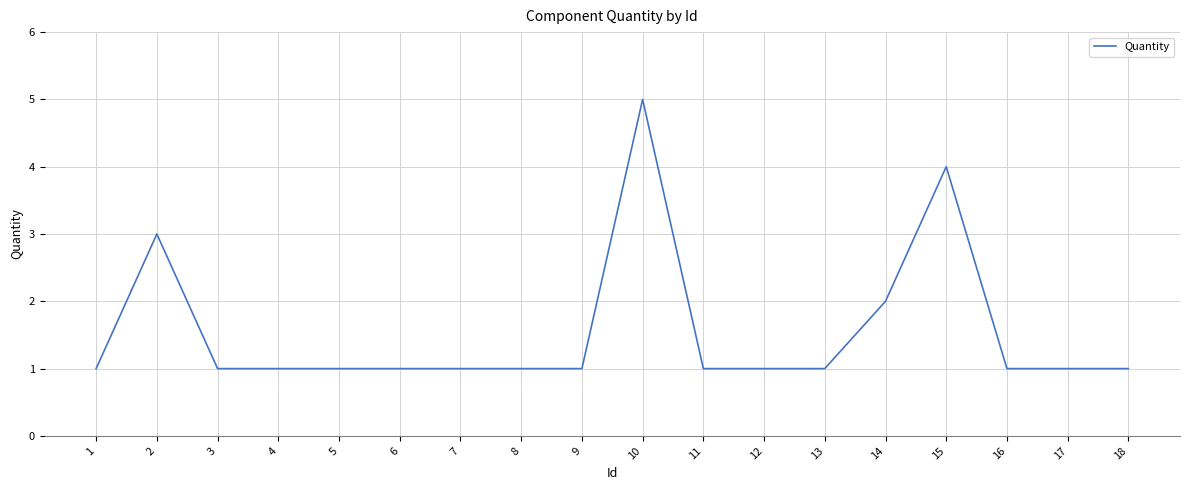

True or false: the data shows 1 at 15.

False